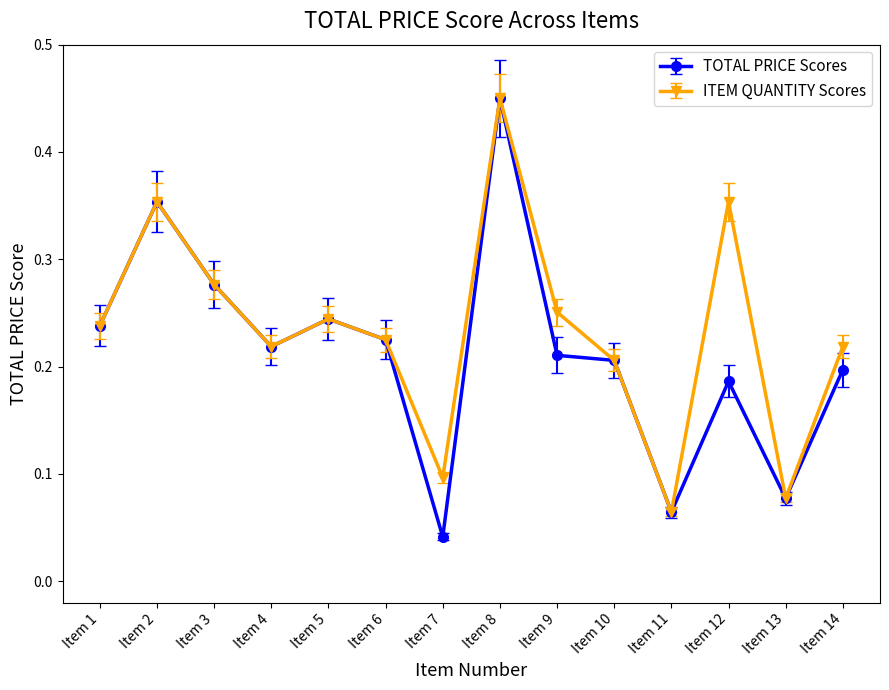

At which label is ITEM QUANTITY Scores closest to 0?

Item 11